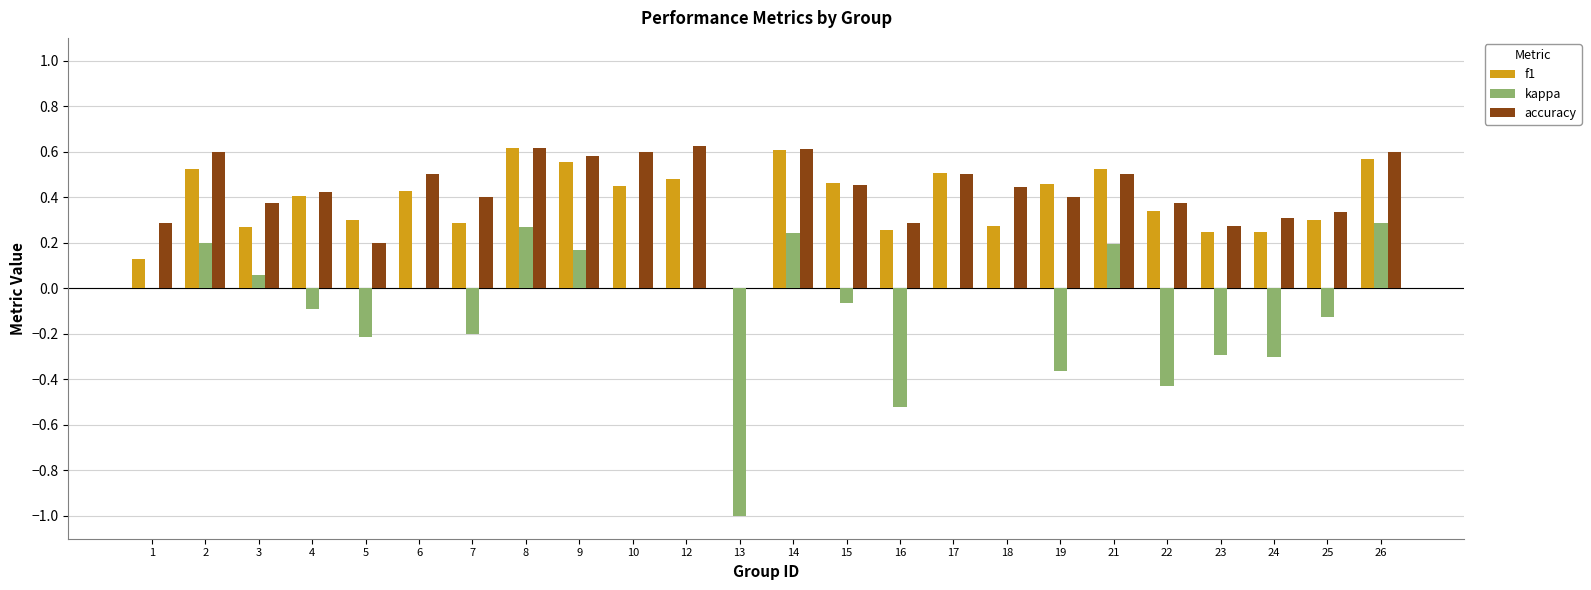

What is the total value across all series at 14?

1.5